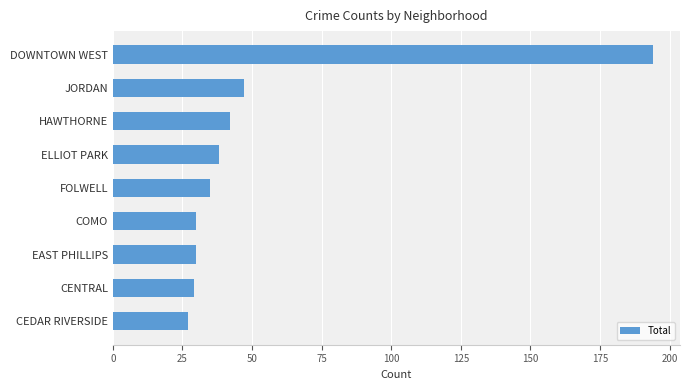

What is the sum of all values?

472